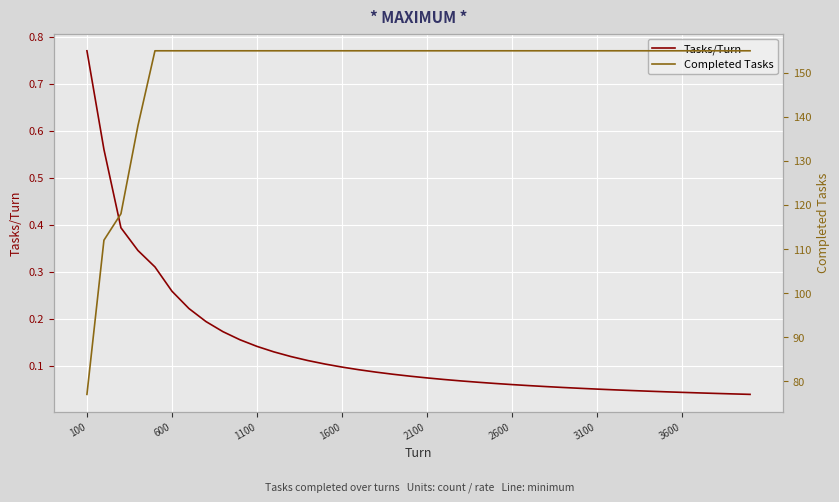

True or false: Completed Tasks and Tasks/Turn cross at least once.

False